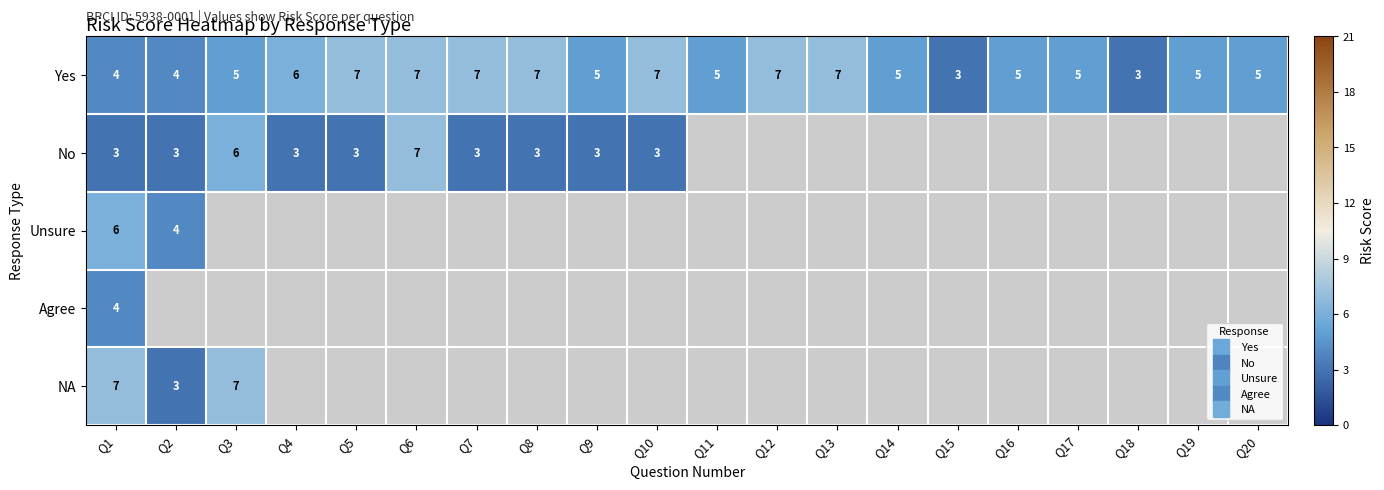

Which label corresponds to the smallest value in the chart?

Q15